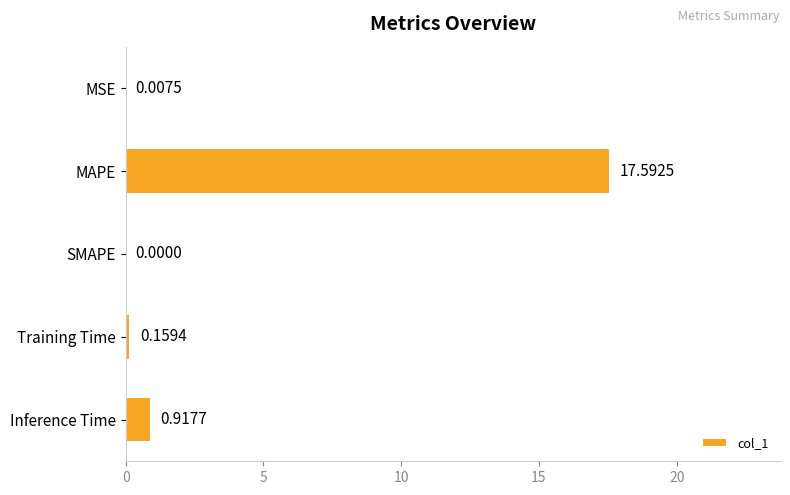

Between Inference Time and Training Time, which is larger?

Inference Time